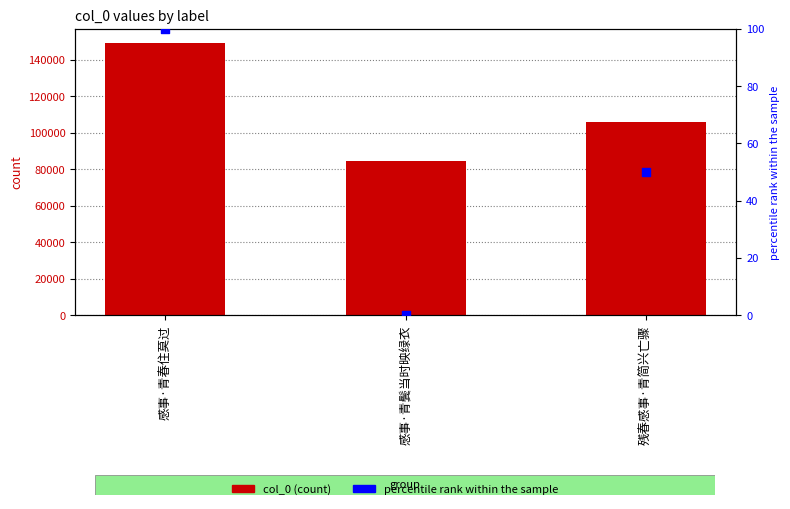

Which series has the largest Y range (max minus min)?

col_0